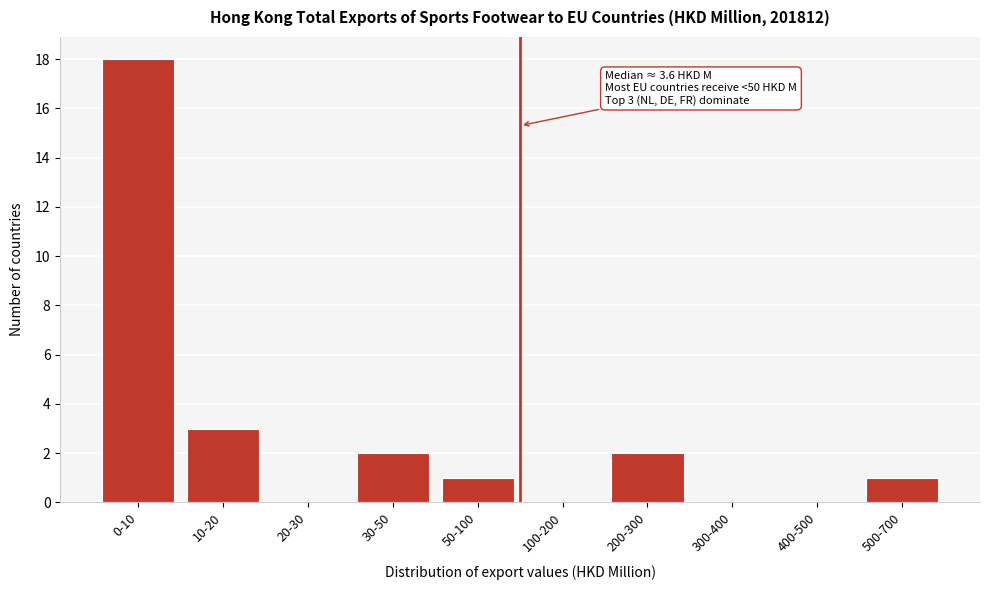

Reading left to right, list all the values displayed in this chart.

0-10=18	10-20=3	20-30=0	30-50=2	50-100=1	100-200=0	200-300=2	300-400=0	400-500=0	500-700=1